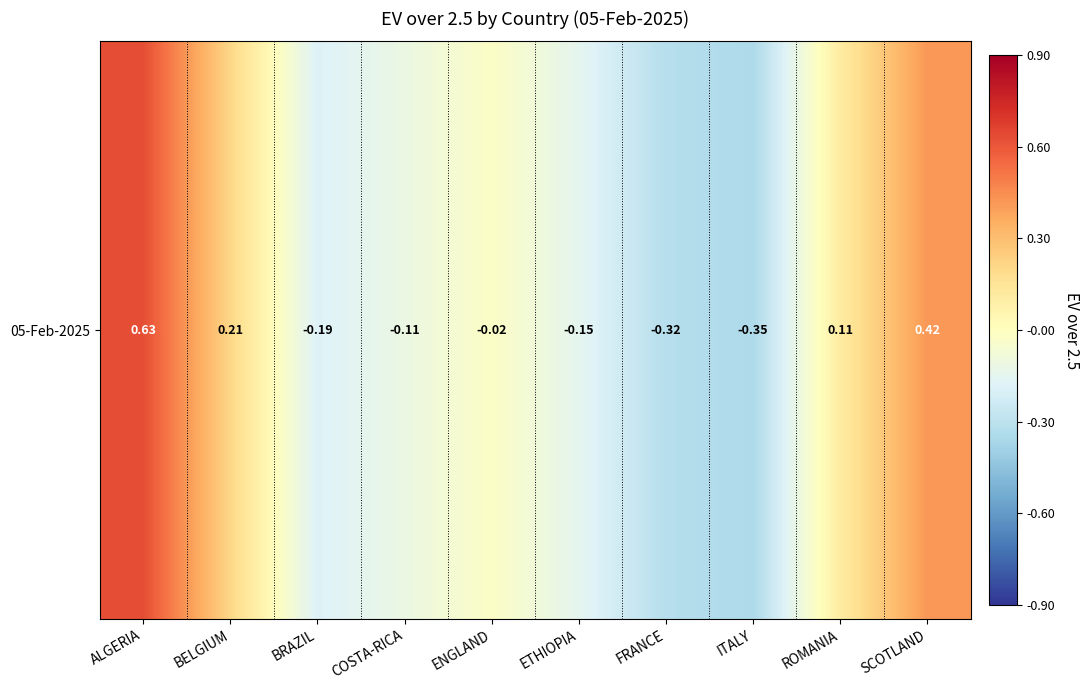

Reading right to left, list all the values displayed in this chart.

SCOTLAND=0.4	ROMANIA=0.1	ITALY=-0.3	FRANCE=-0.3	ETHIOPIA=-0.1	ENGLAND=-0.0	COSTA-RICA=-0.1	BRAZIL=-0.2	BELGIUM=0.2	ALGERIA=0.6